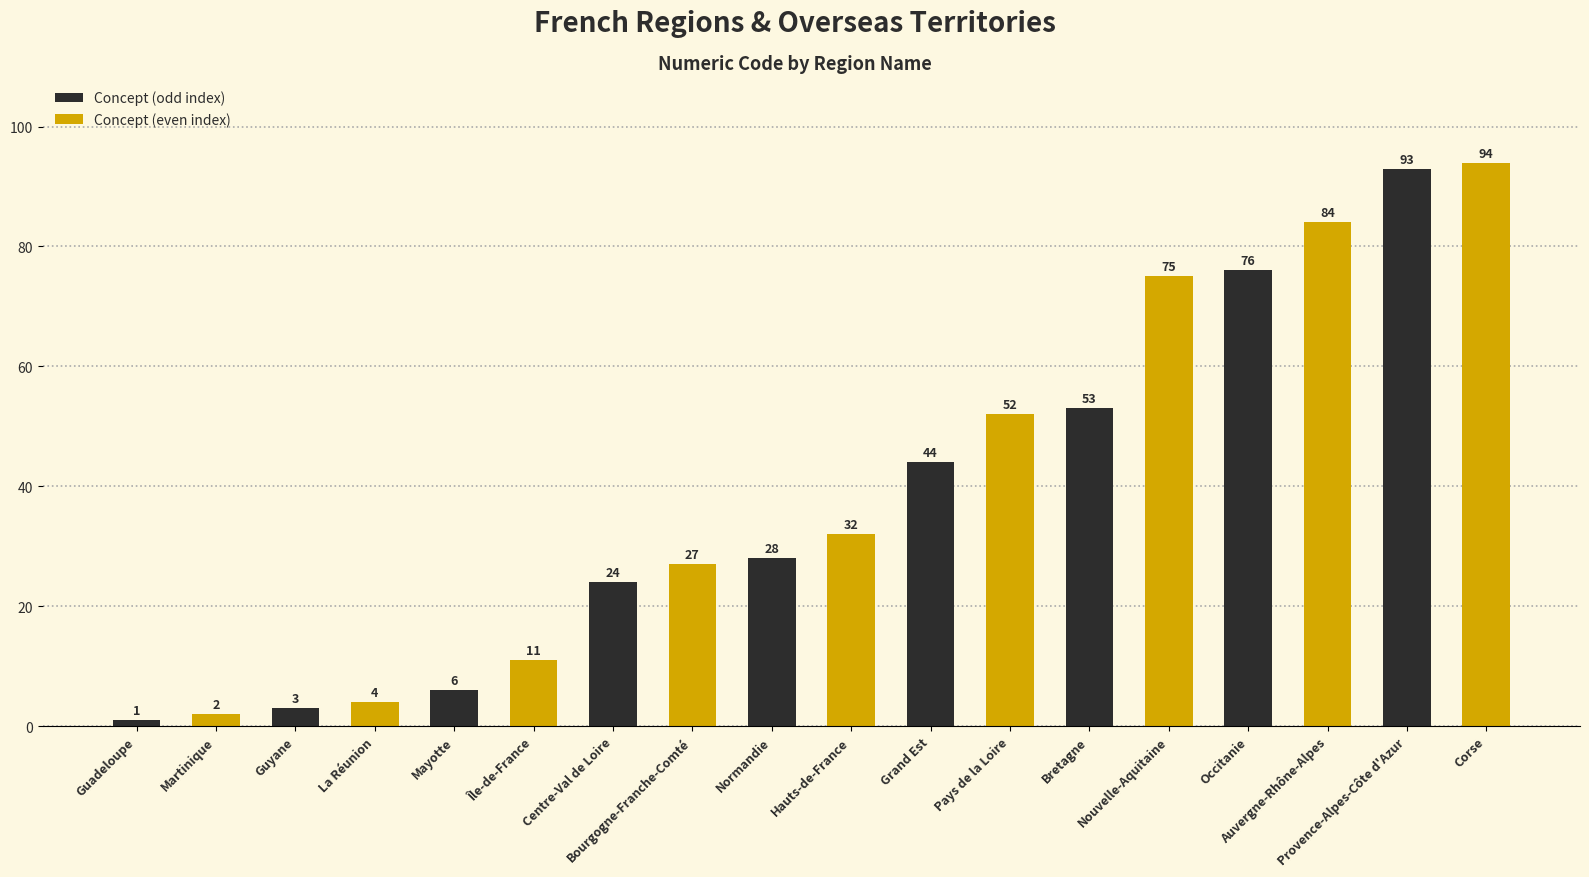

At how many categories does at least one series exceed 67?

3